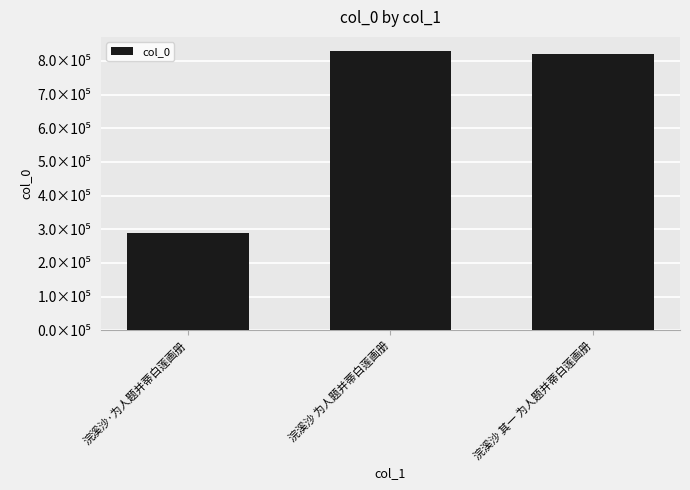

Between 浣溪沙·为人题并蒂白莲画册 and 浣溪沙 其一 为人题并蒂白莲画册, which is larger?

浣溪沙 其一 为人题并蒂白莲画册